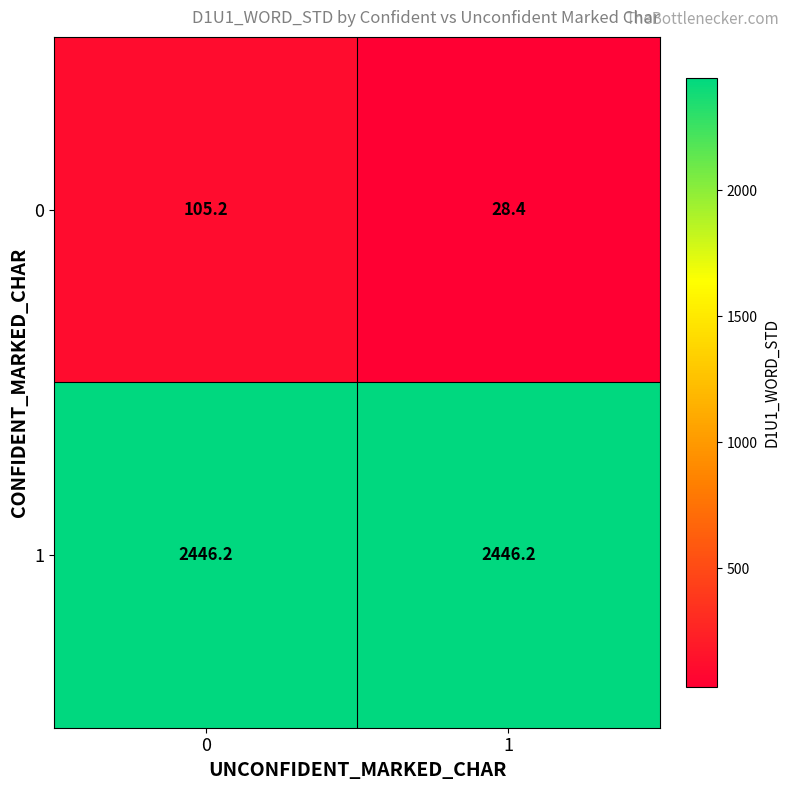

Rank the series by their maximum value, from highest to lowest.

1, 0